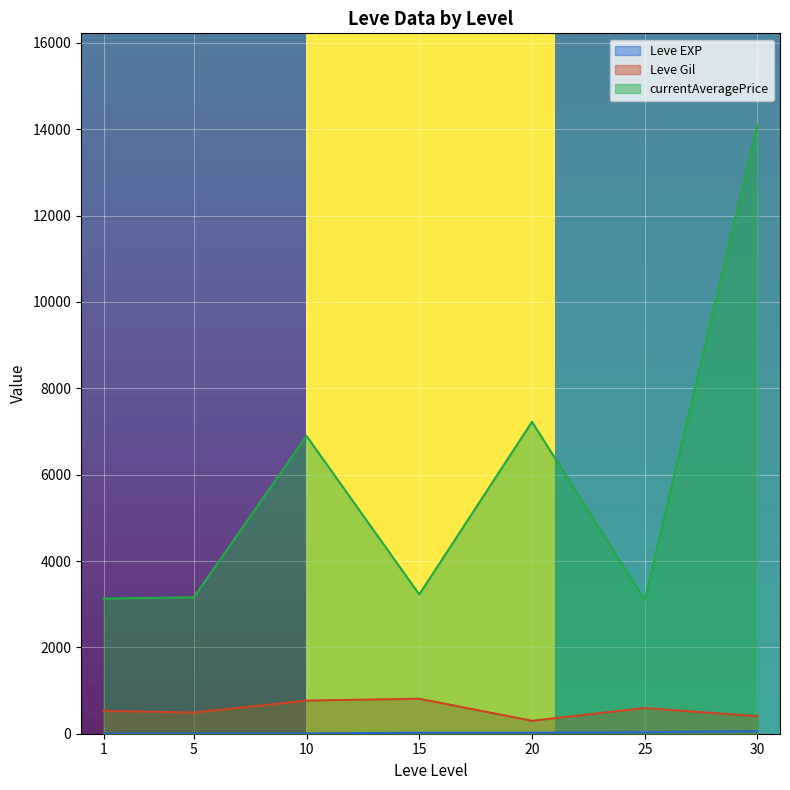

At which category is the sum across all series the highest?

30